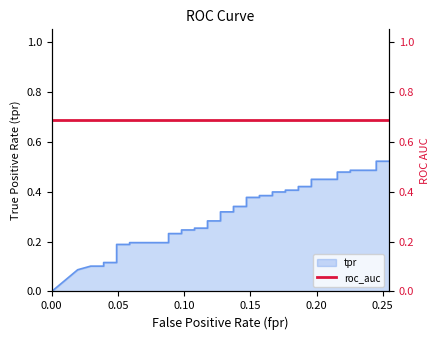

Count the number of categories in the chart.

40